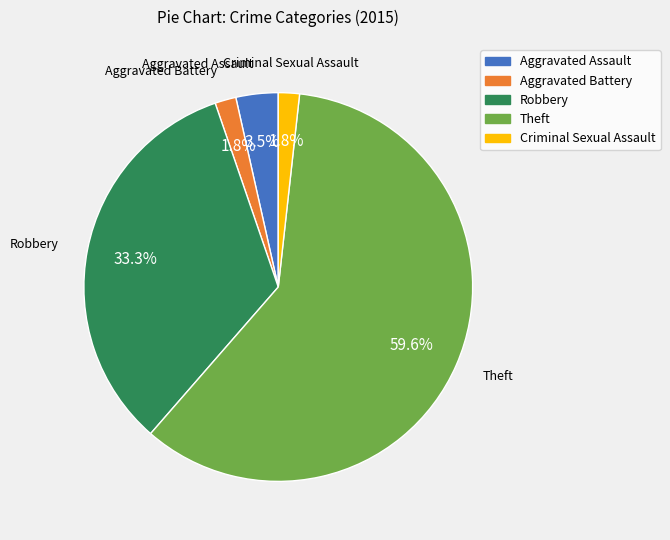

To the nearest percent, what is the average slice percentage?

20%